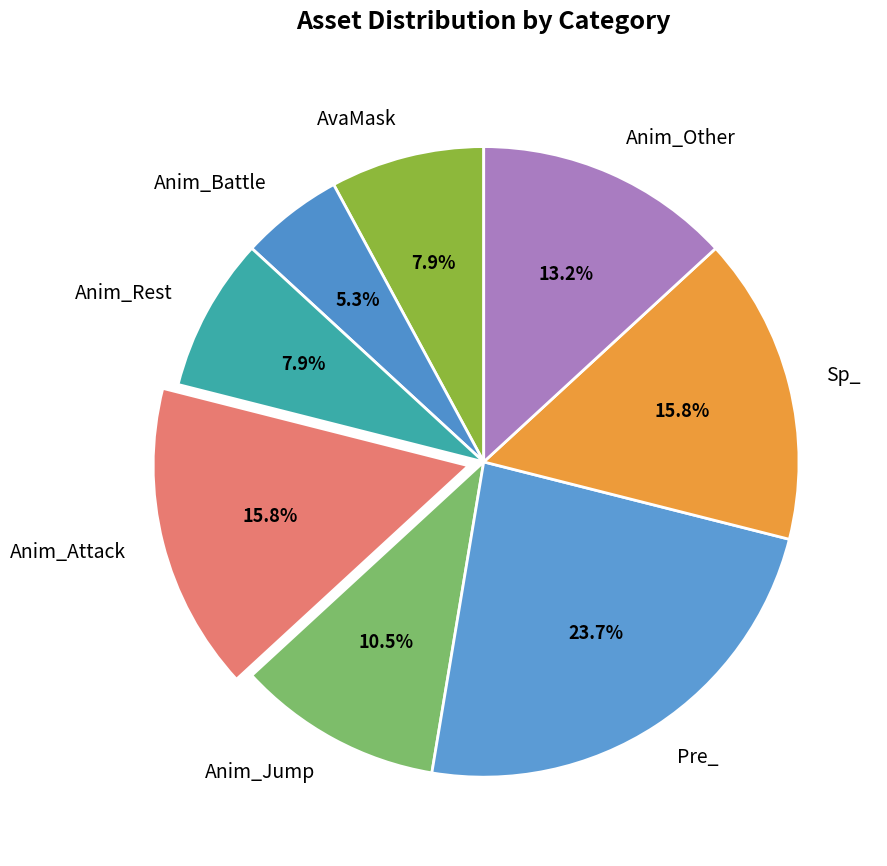

How much of the chart is everything except Anim_Rest?

92.1%